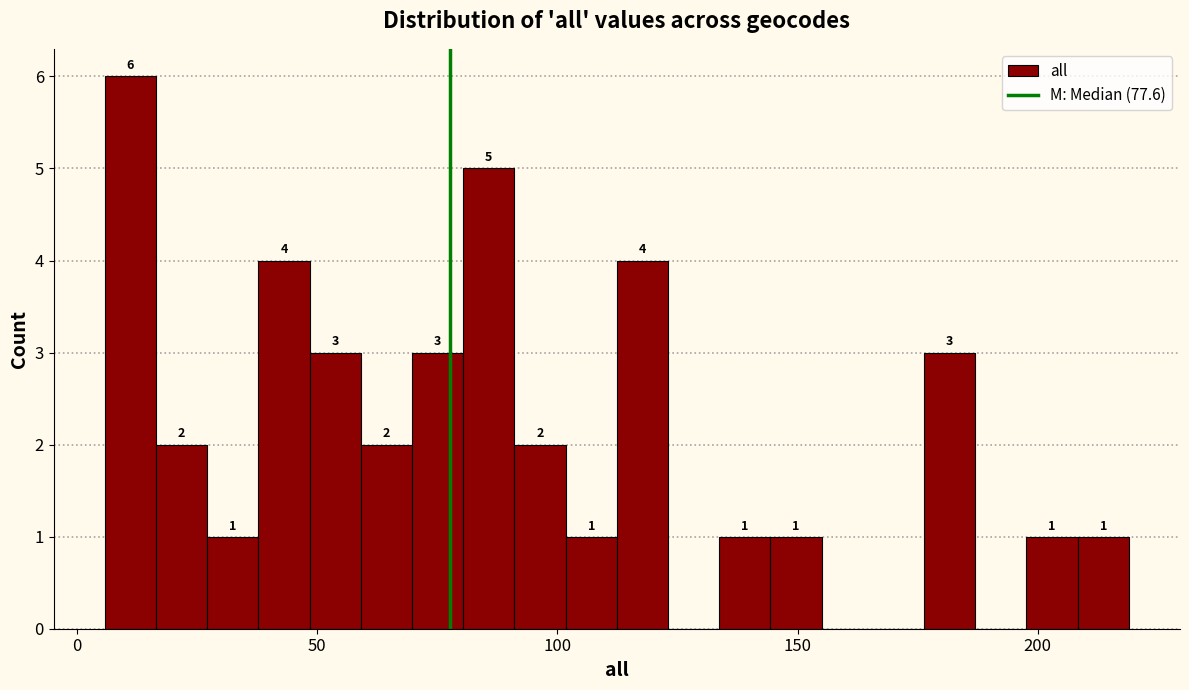

Around what value on the x-axis is the tallest bar? Give the approximate position of its centre, as read against the axis.

10